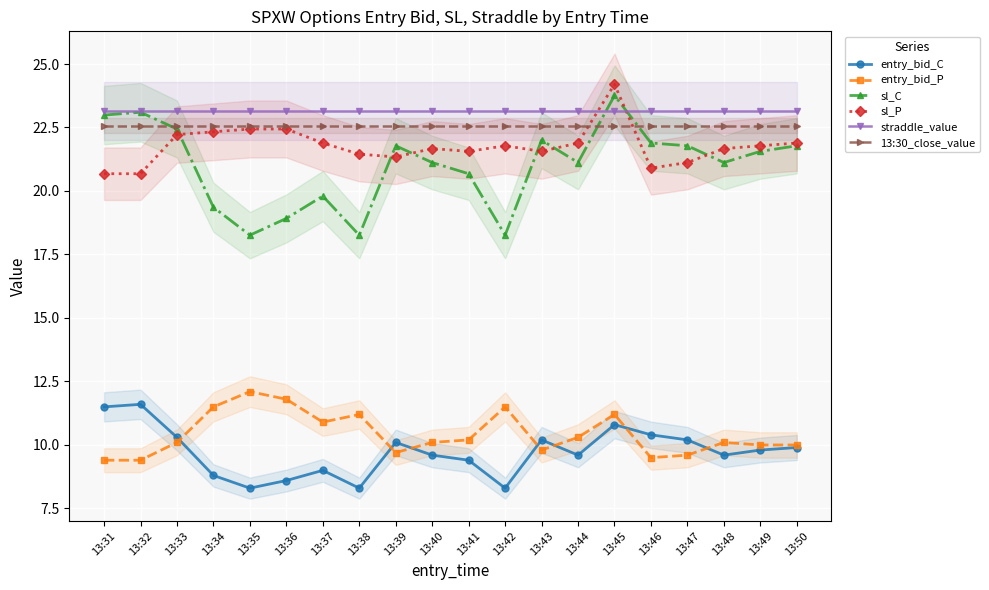

What is the sum of the entry_bid_P values at 13:31 and 13:38?

20.6